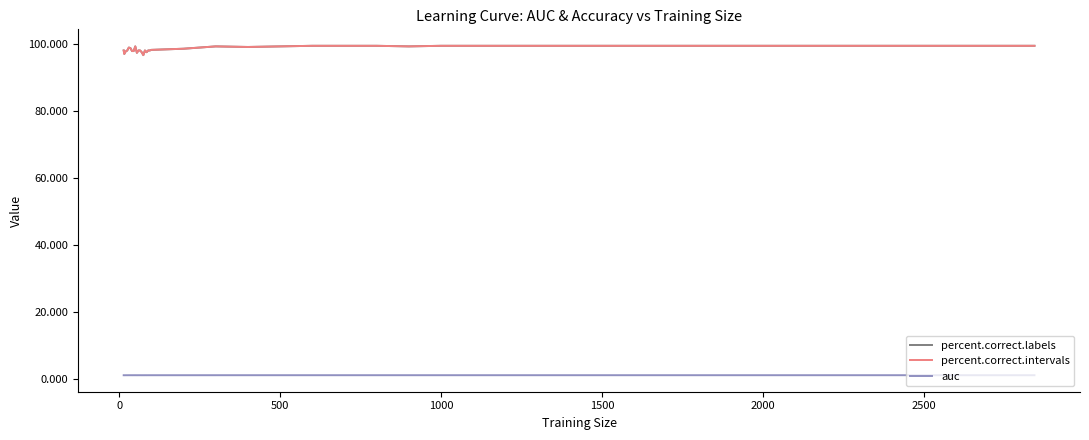

Is this an area chart (filled region under the line)?

No